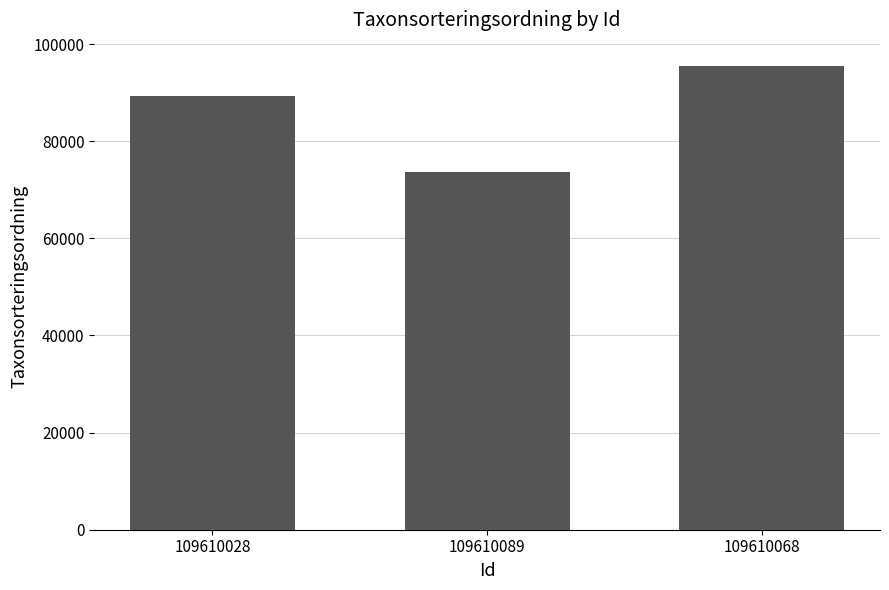

Count the number of data series in this chart.

1